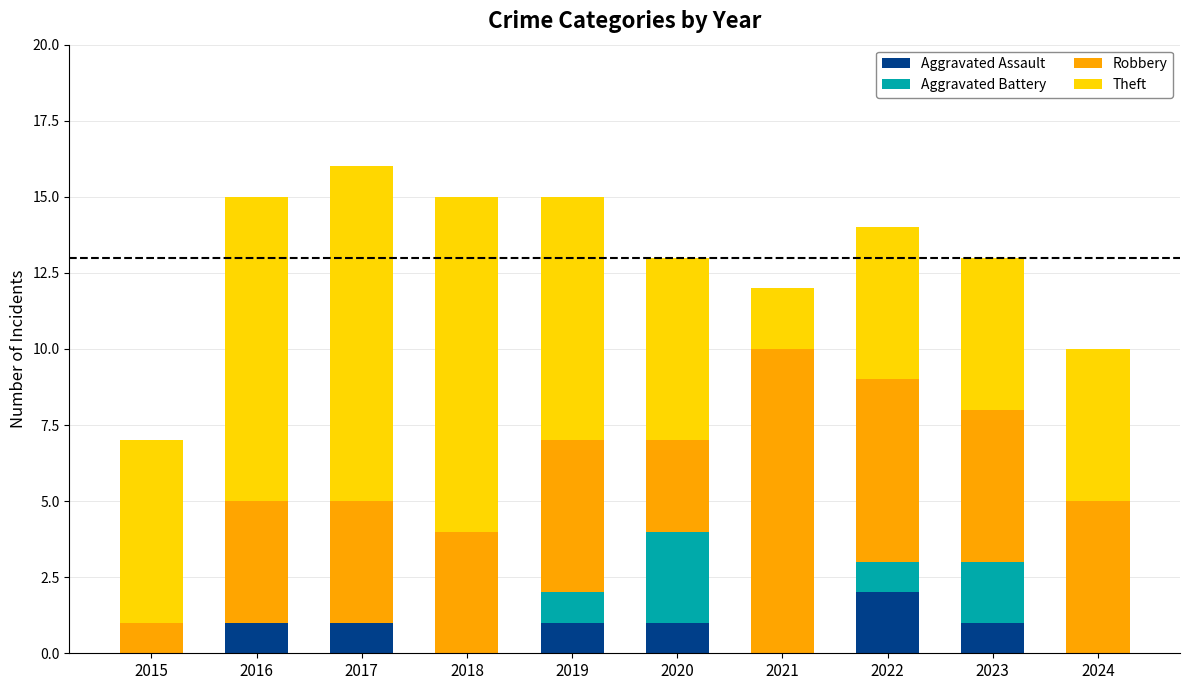

Is it true that Aggravated Assault equals 0 at 2024?

True